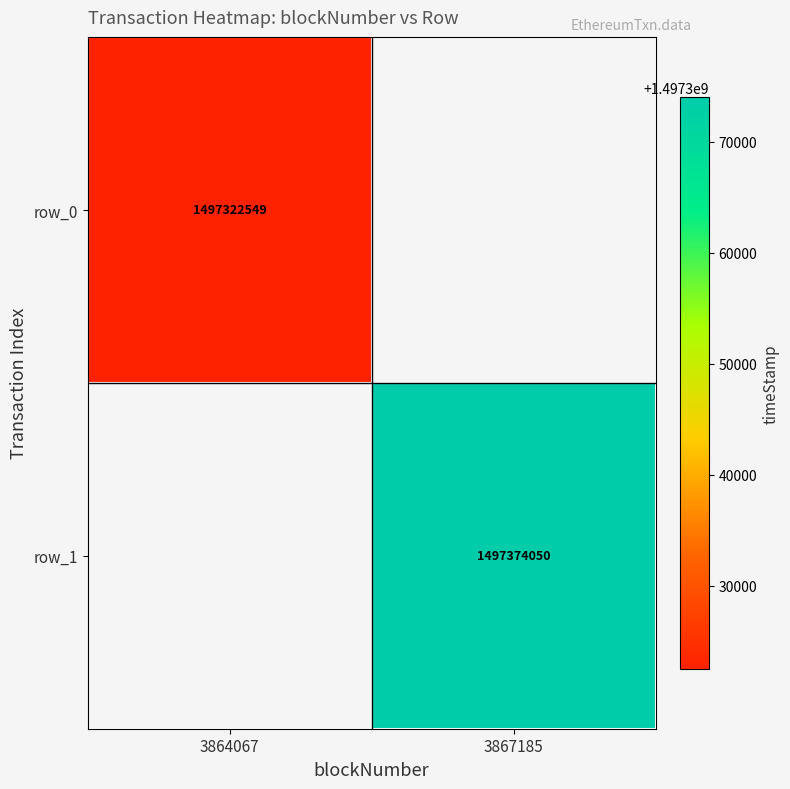

The row_1 series shows 1497374050.0 at 3867185. True or false?

True